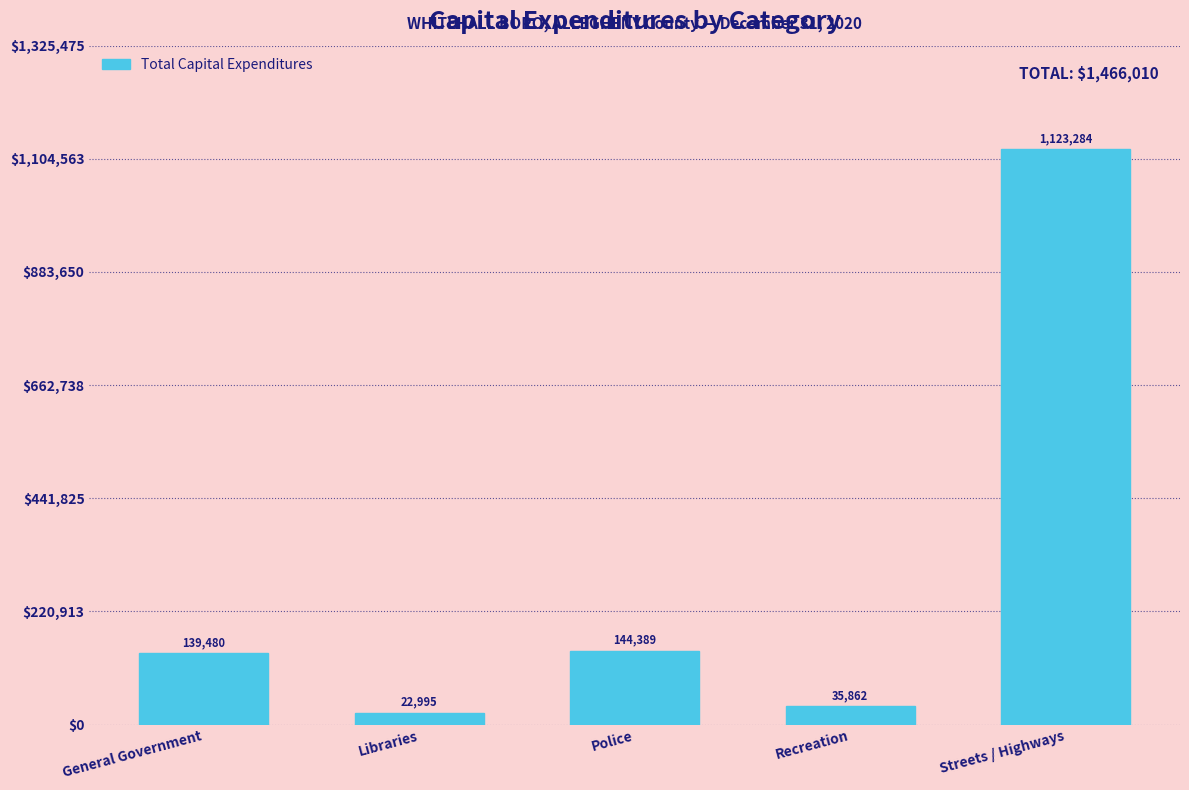

Reading left to right, list all the values displayed in this chart.

General Government=139480	Libraries=22995	Police=144389	Recreation=35862	Streets / Highways=1123284